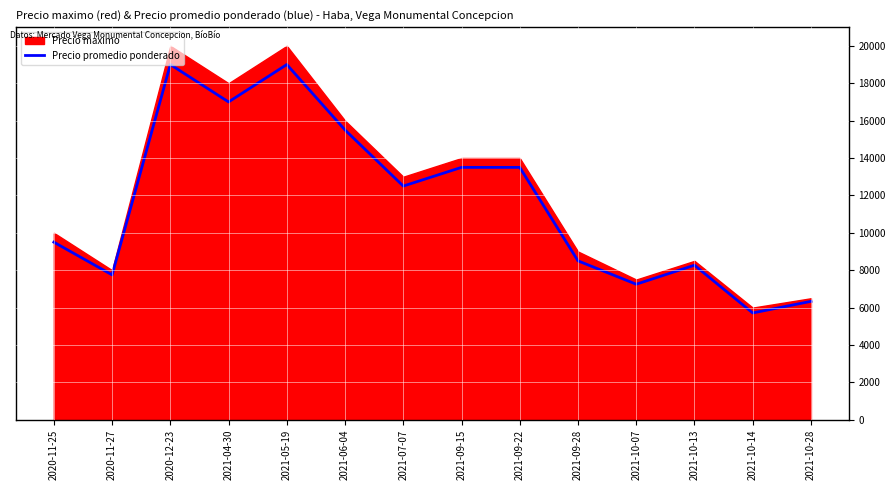

What is the sum of the values at 2021-09-28 and 2021-06-04?

24000